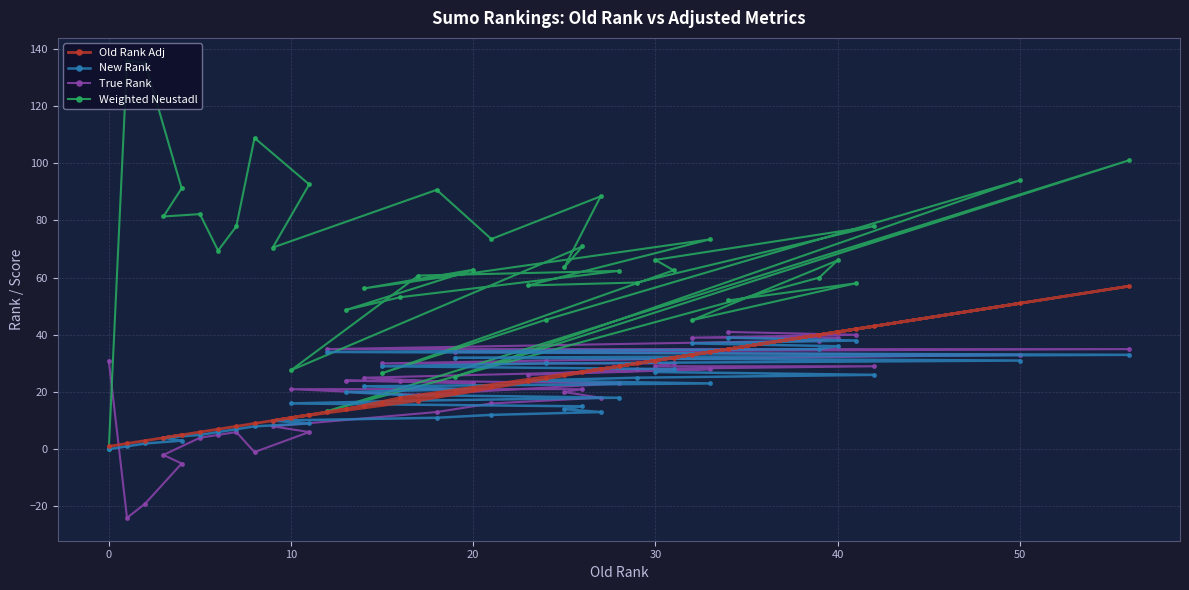

True or false: Old Rank Adj has a value of 31 at 30.

True